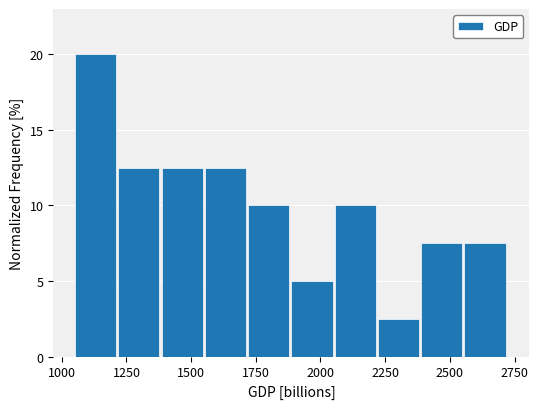

Around what value on the x-axis is the tallest bar? Give the approximate position of its centre, as read against the axis.

1150